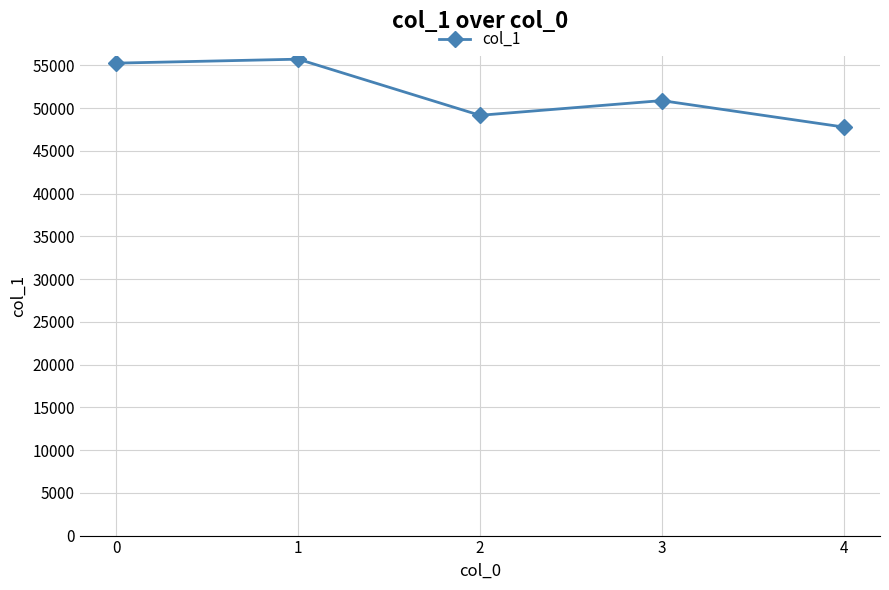

The value at 2 is 13987. True or false?

False